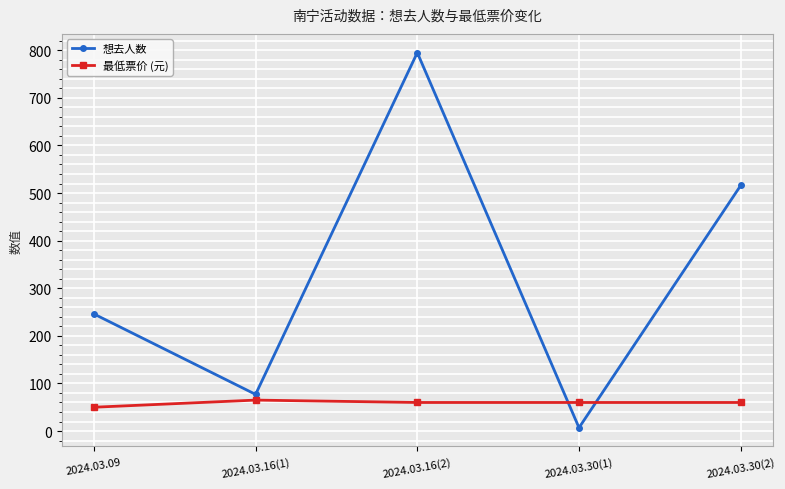

Rank the series at 2024.03.30(2) from highest to lowest value.

想去人数, 最低票价 (元)